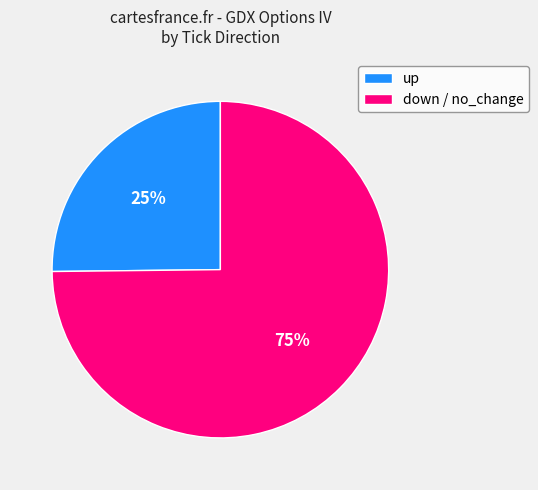

What percentage is the down / no_change slice, to the nearest percent?

75%